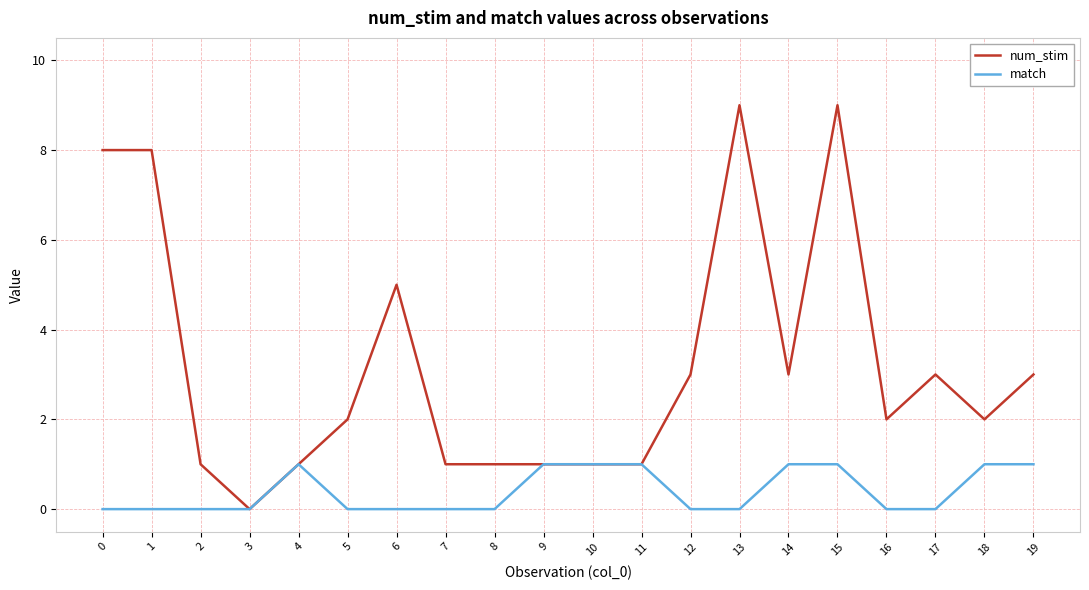

Is this an area chart (filled region under the line)?

No